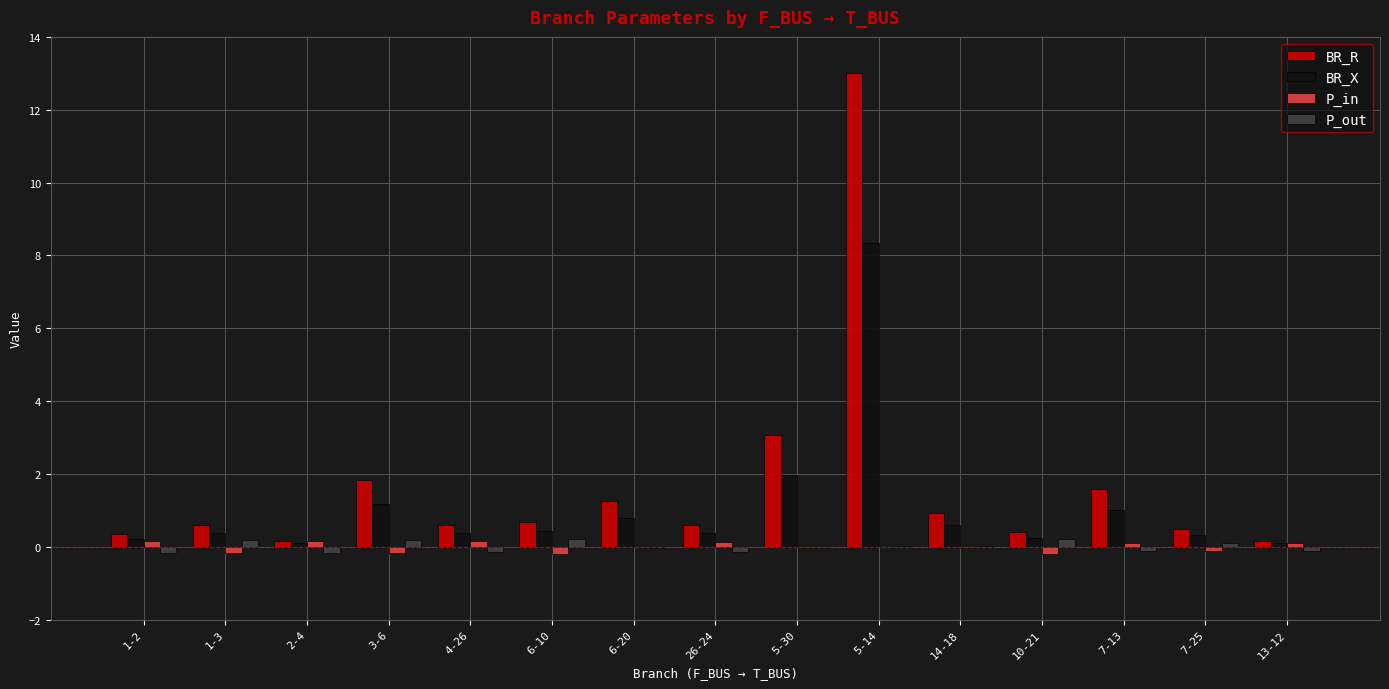

Is the value of P_in at 3-6 greater than the value of BR_X at 5-30?

No